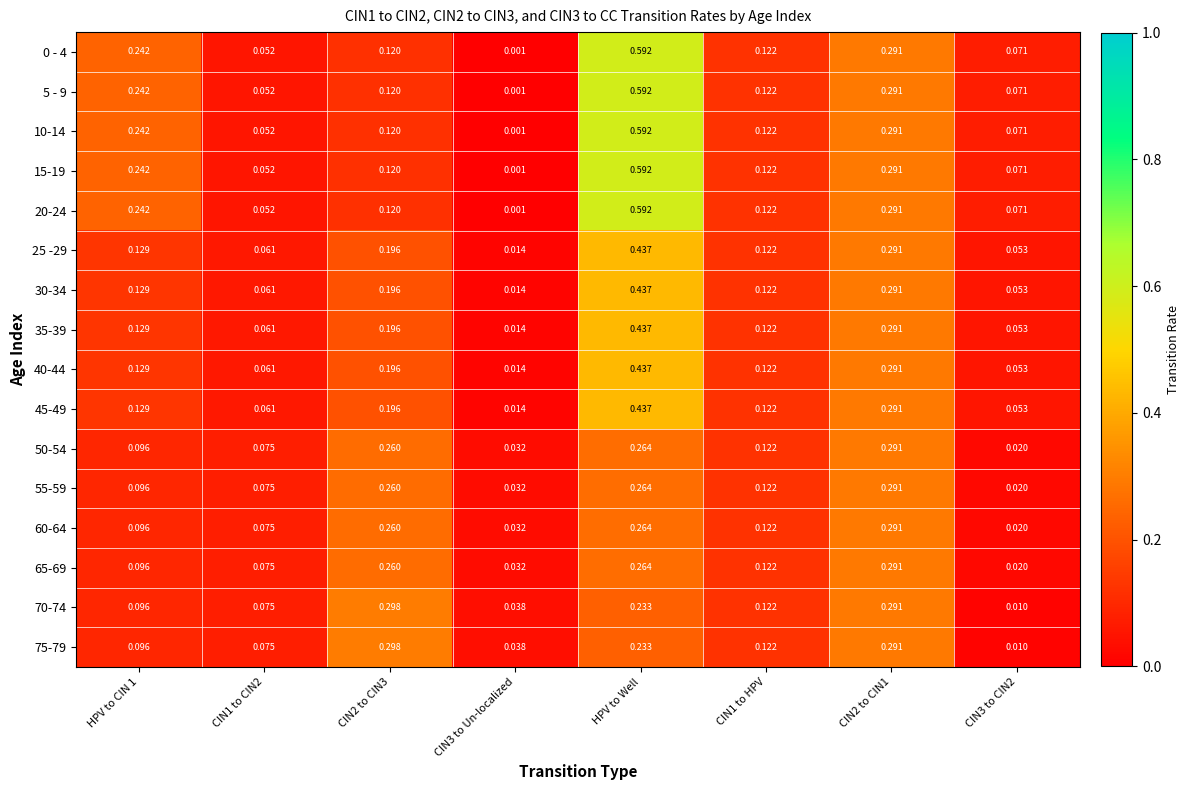

Which category has the highest value in the 10-14 series?

HPV to Well